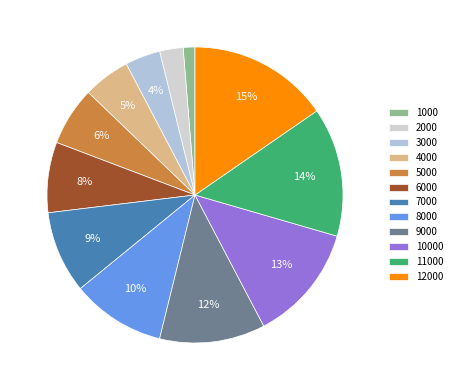

What percentage is the 10000 slice, to the nearest percent?

13%